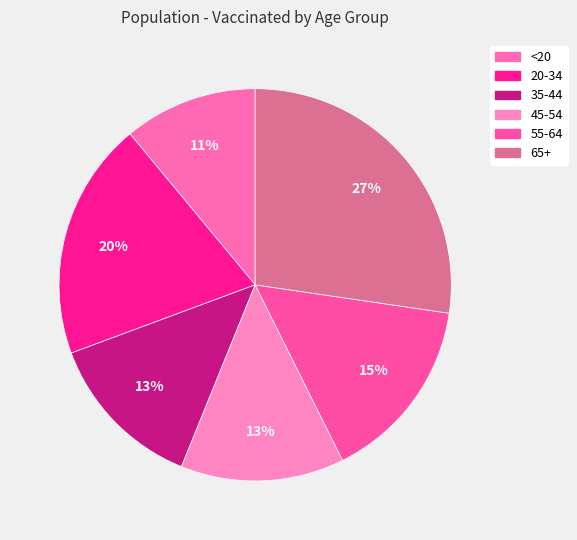

Rank the categories by value from lowest to highest.

<20, 35-44, 45-54, 55-64, 20-34, 65+